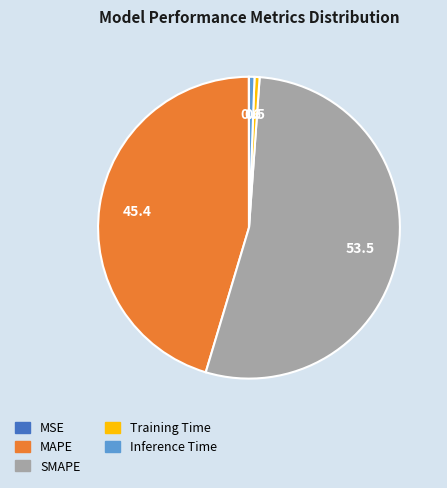

Combined, do Training Time and Inference Time account for over 50%?

No